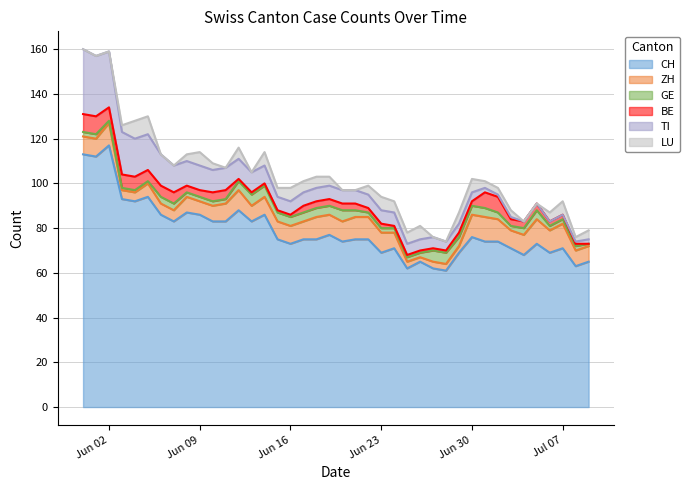

What is the value of the GE point at the 15th from the left?

5